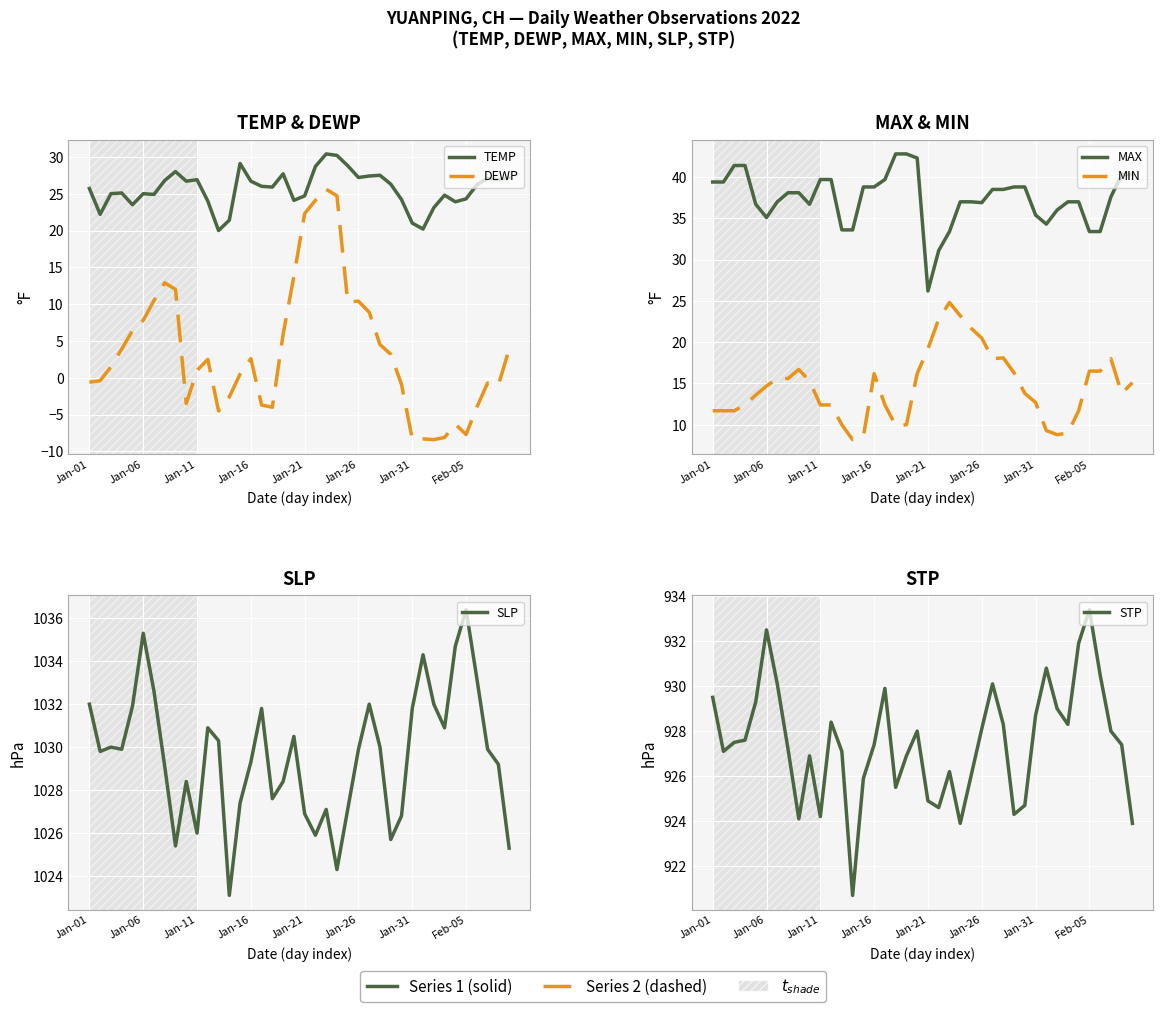

What position from the right is 12?

28